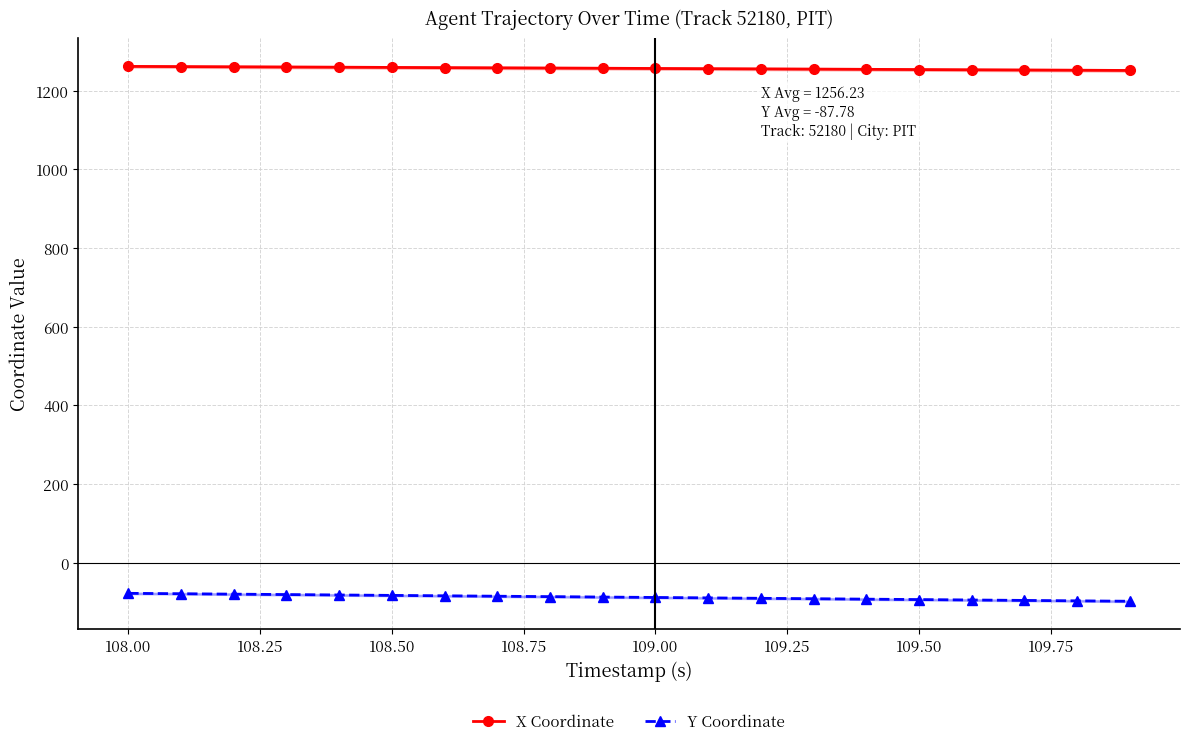

List the series in order of their peak value, lowest first.

Y Coordinate, X Coordinate